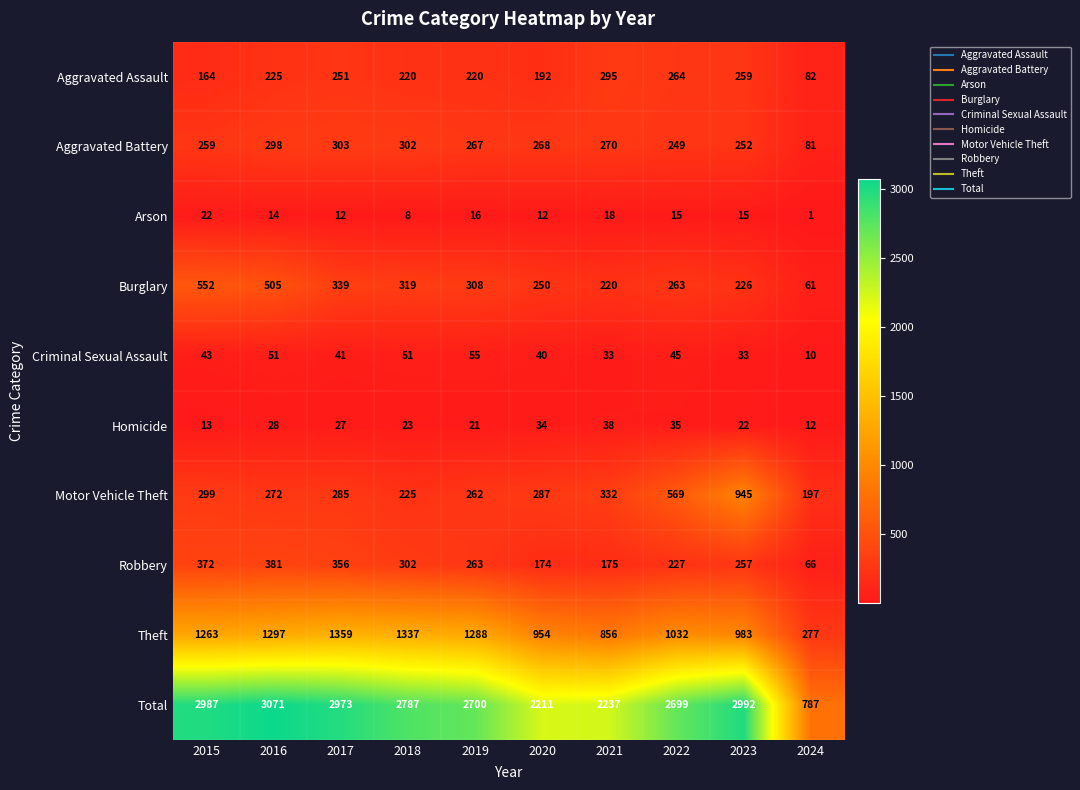

What is the difference between the Theft values at 2019 and 2016?

9